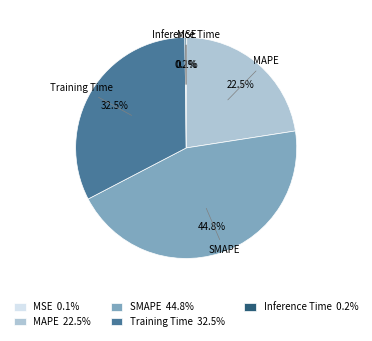

Approximately how many times larger is the value at Training Time compared to SMAPE?

0.7